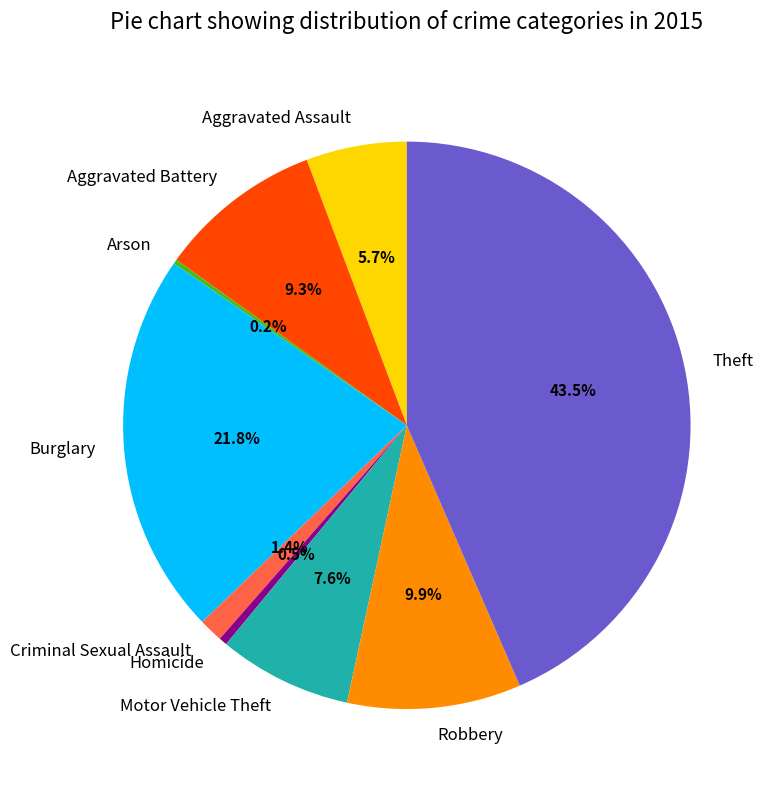

To the nearest percent, what percentage of the pie is Motor Vehicle Theft?

8%